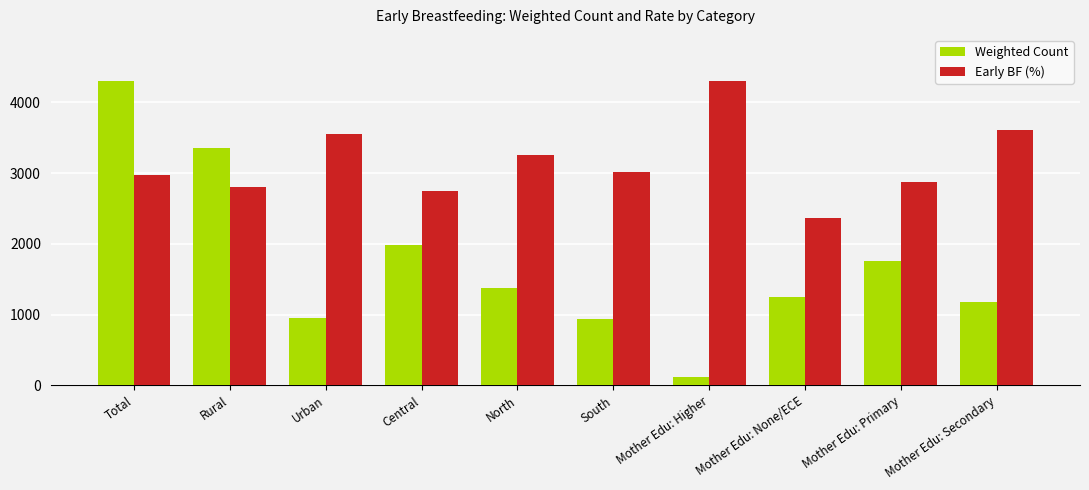

What is the difference between the highest and lowest values at Mother Edu: Primary?

1112.3